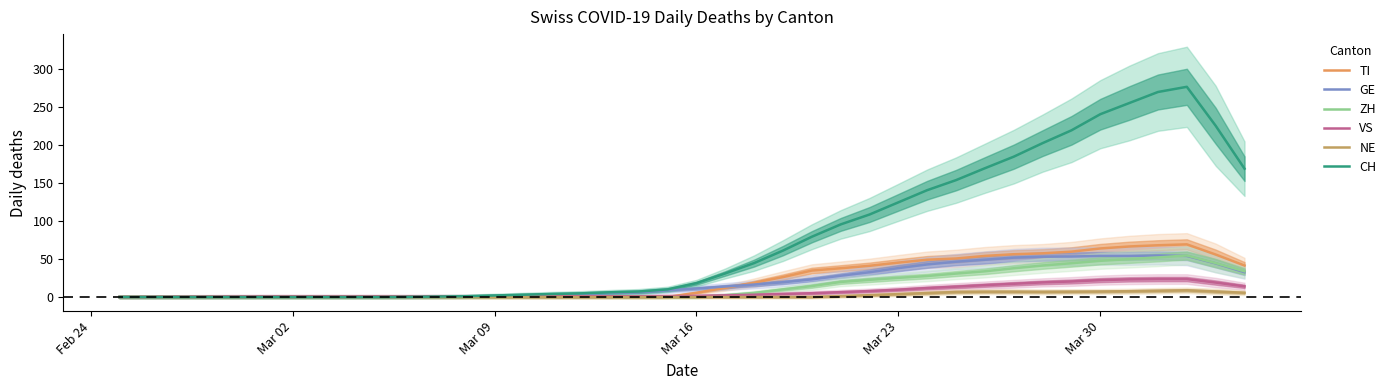

What is the highest value of the CH series?

276.2